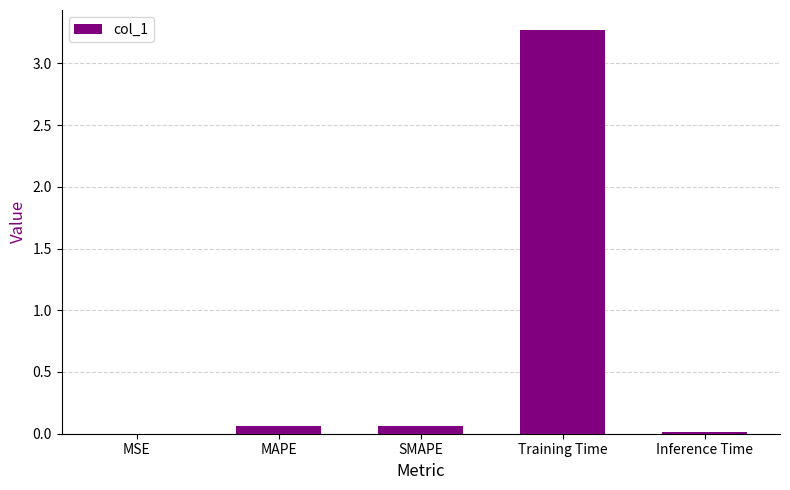

Are the bars grouped side by side (vs. stacked)?

No